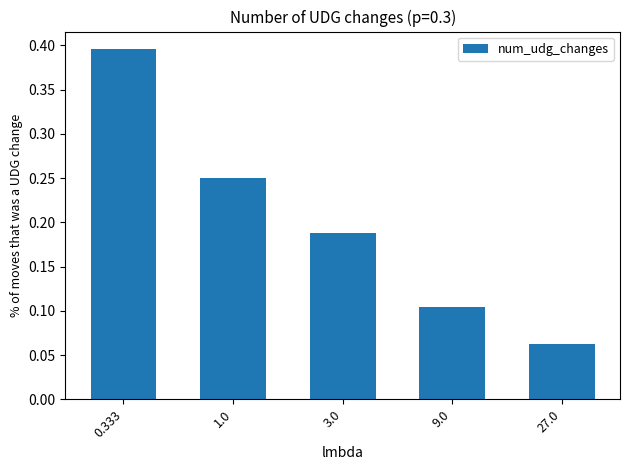

How many categories are shown in the chart?

5